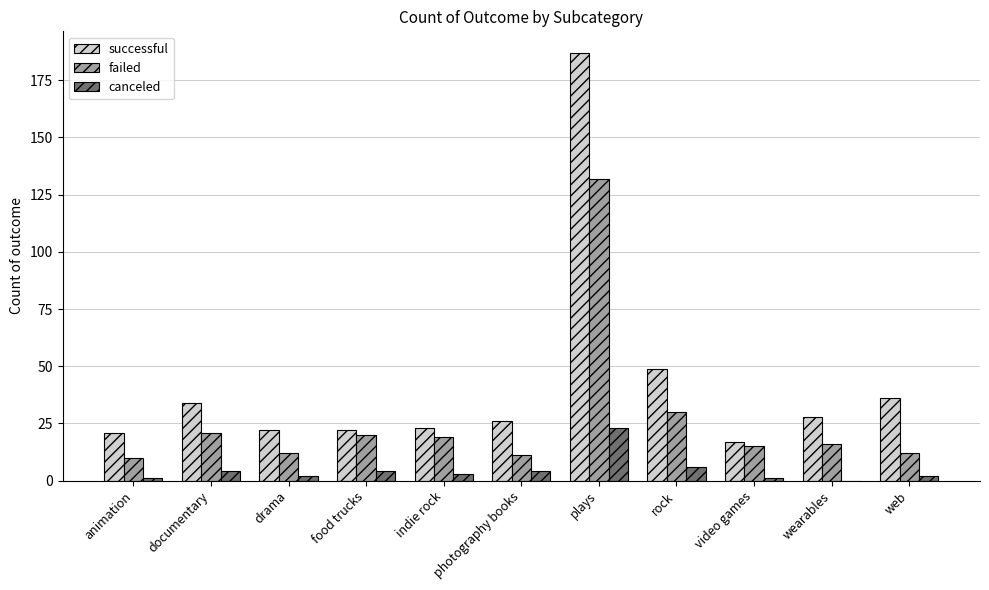

How many data points does each series have?

11